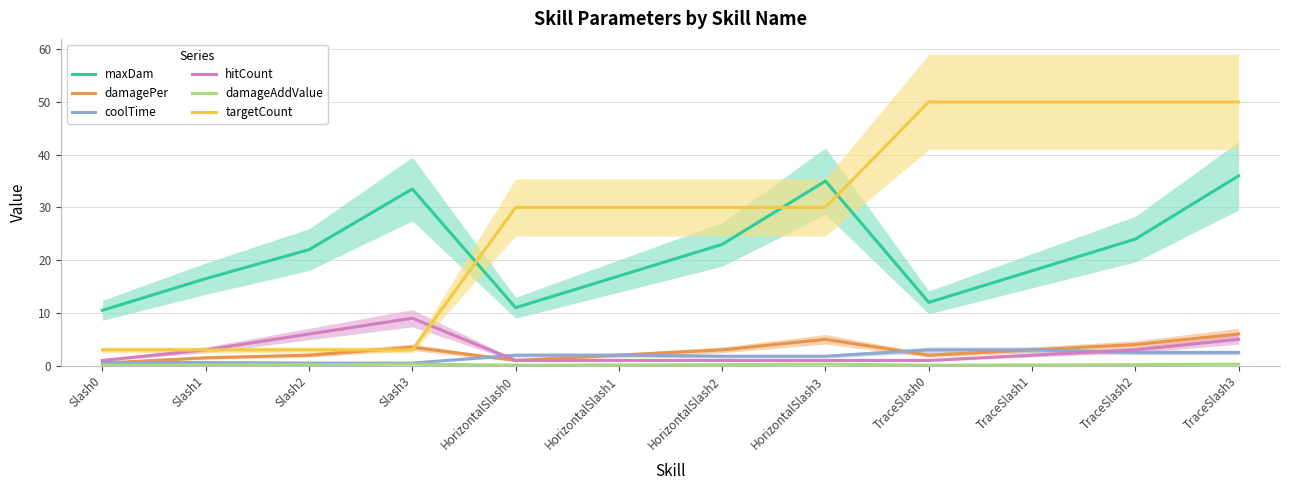

What is the value of the damageAddValue point at the 12th from the left?

0.3